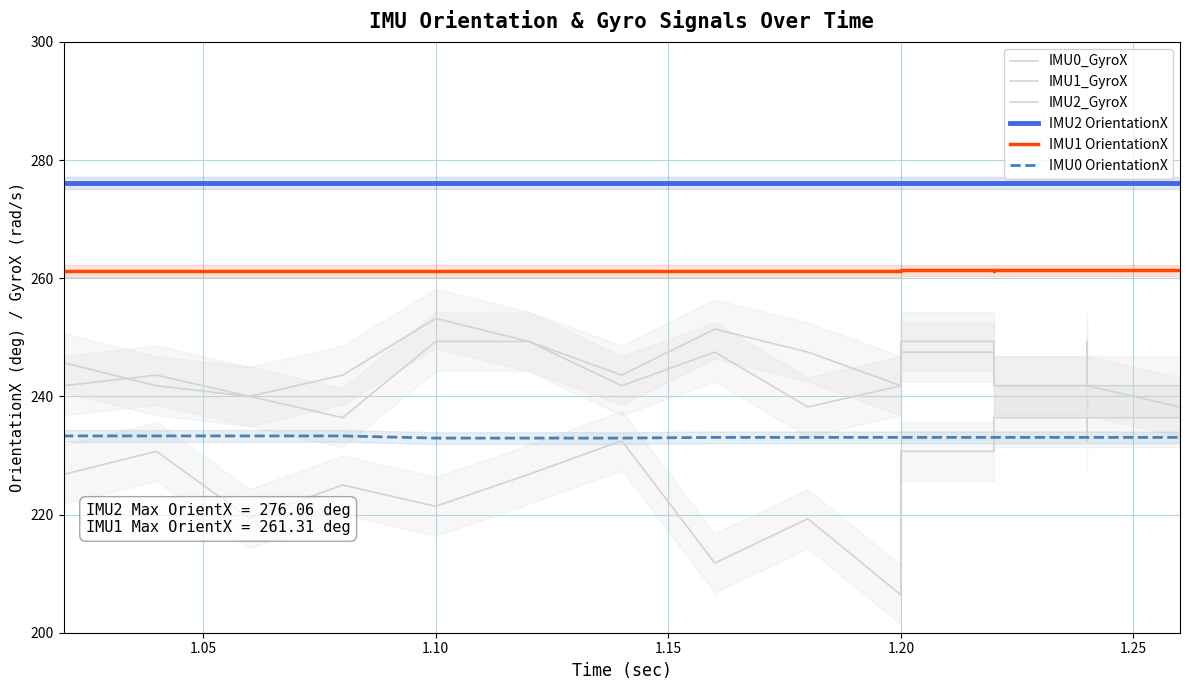

Where do IMU2_GyroX and IMU0_GyroX first cross each other?

1.05 and 1.10